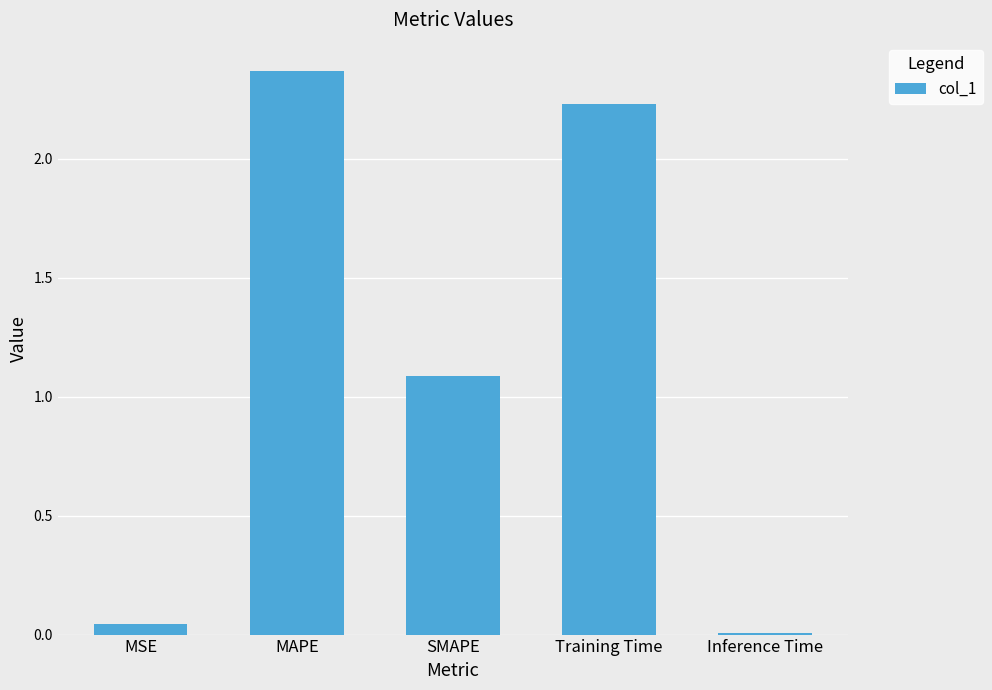

The value at SMAPE is 0.7. True or false?

False